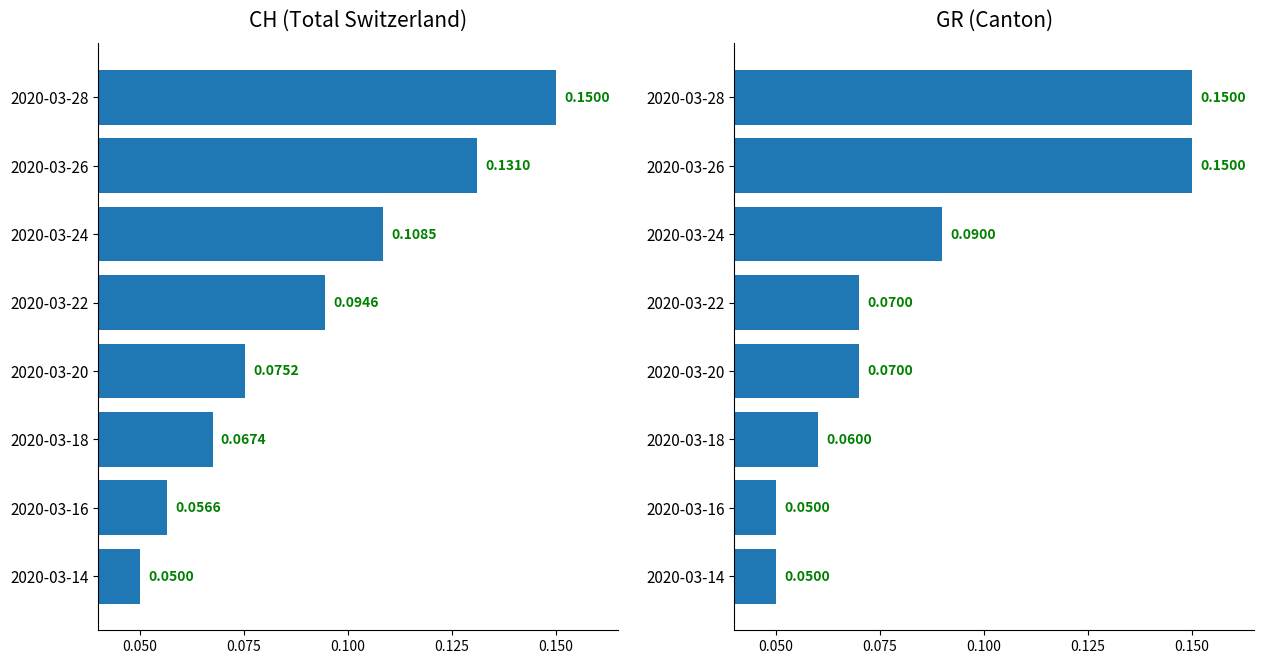

What position from the left is 0.125?

4